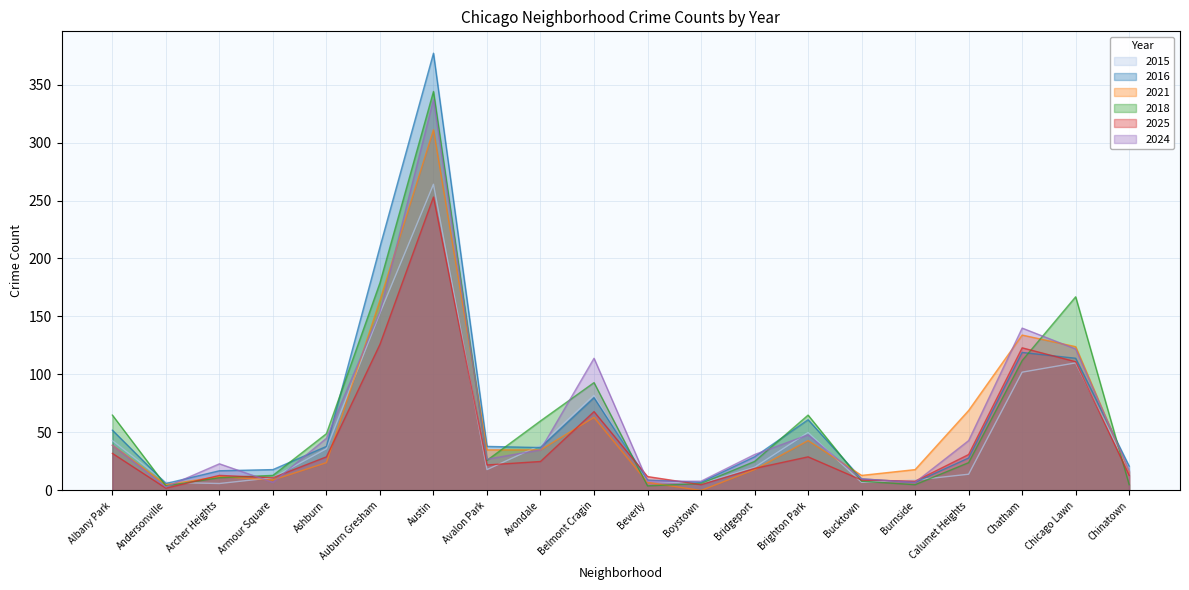

At Calumet Heights, list the series in order from smallest to largest.

2015, 2018, 2016, 2025, 2024, 2021